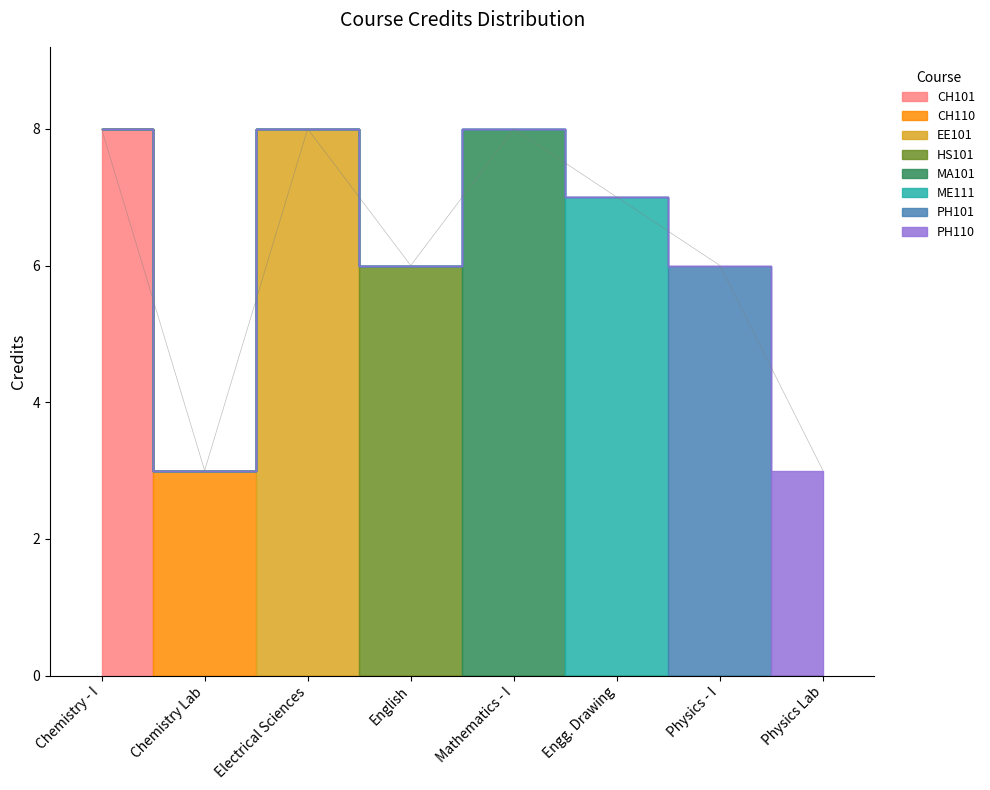

Does the chart have visible grid lines?

No